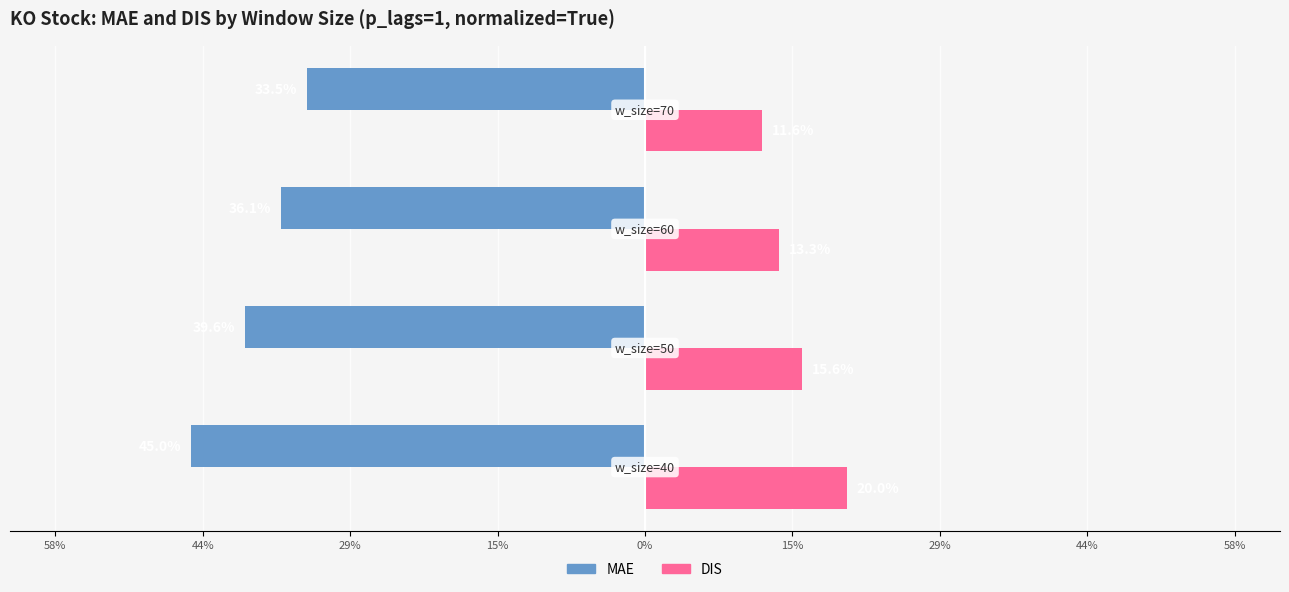

What are all the series names shown in the legend?

MAE, DIS